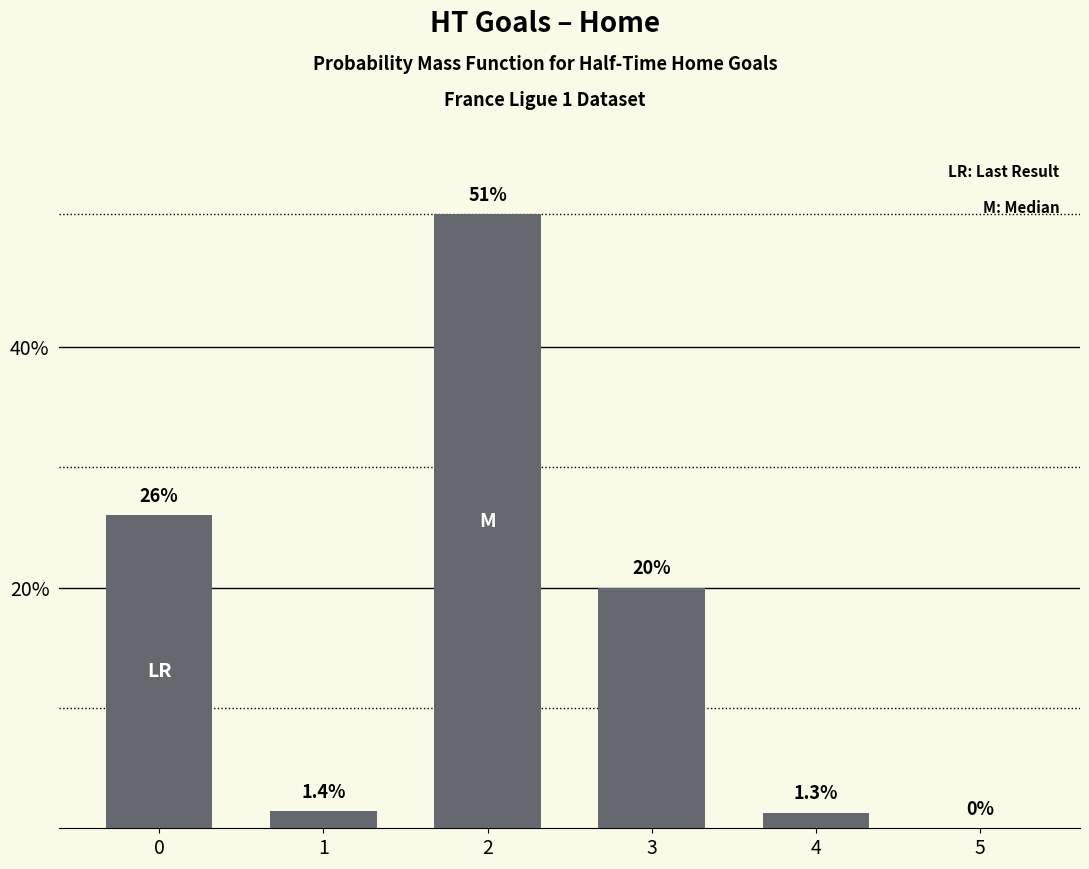

The value at 2 is 20.6. True or false?

False